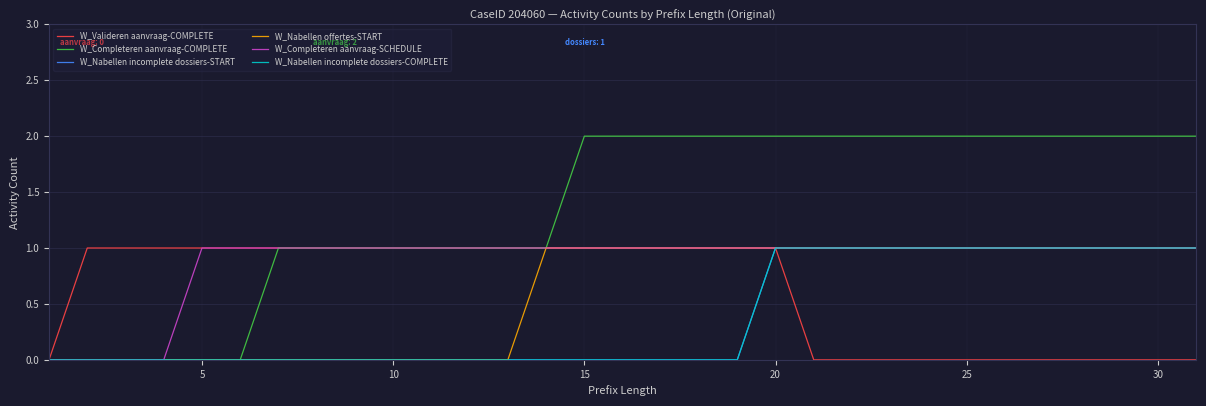

What is the sum of all W_Nabellen offertes-START values?

18